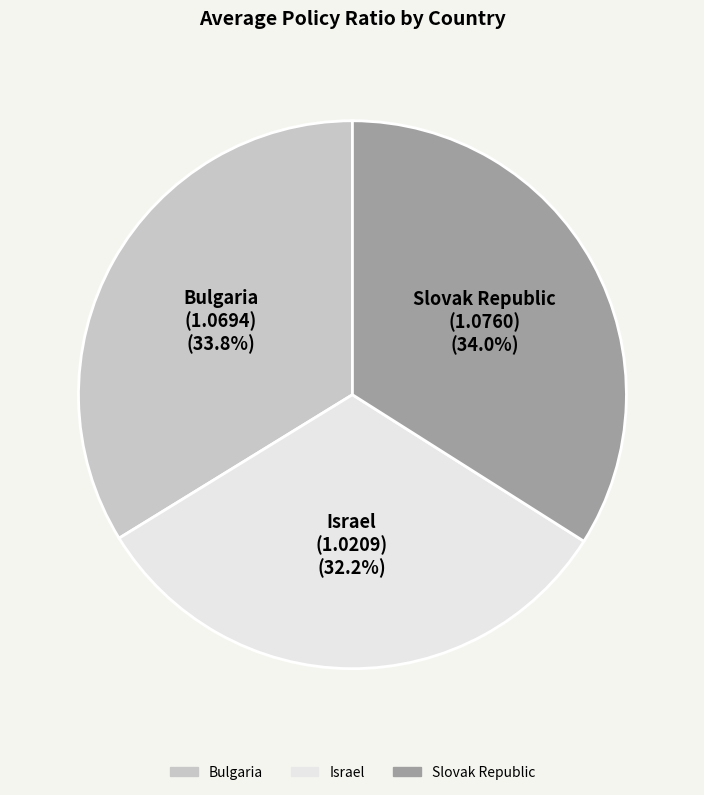

Is Israel the majority of the pie?

No